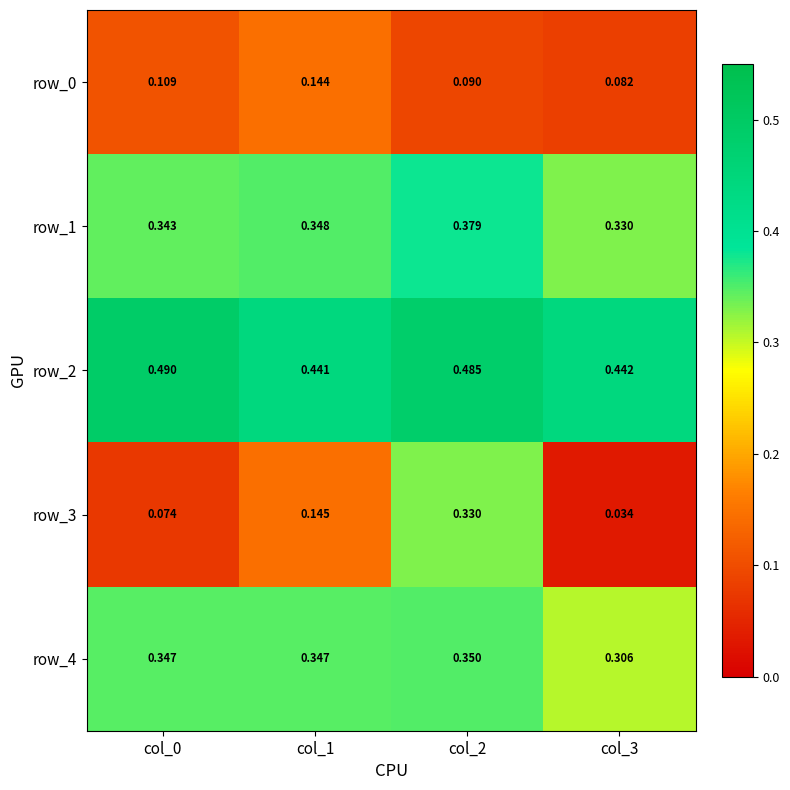

List the series in order of their peak value, highest first.

row_2, row_1, row_4, row_3, row_0